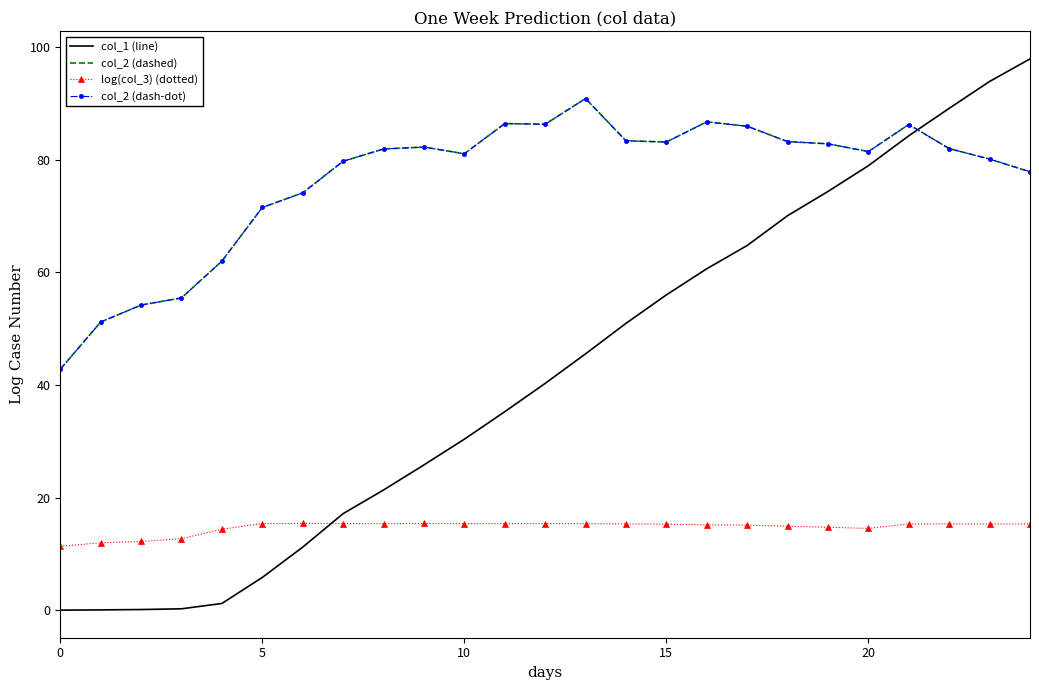

After their last crossing, which series has the higher values: col_2 (dashed) or col_1 (line)?

col_1 (line)